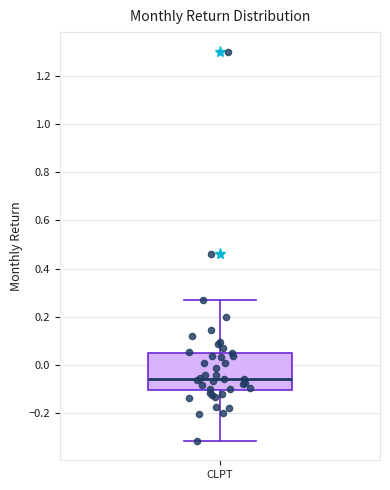

Read this box plot against the y-axis: the position of the median line, the range covered by the box, and the ends of both whiskers. The values are not printed on the chart, so give them approximately, as read against the axis.

median -0.06, box -0.10 to 0.06, whiskers -0.32 to 0.26